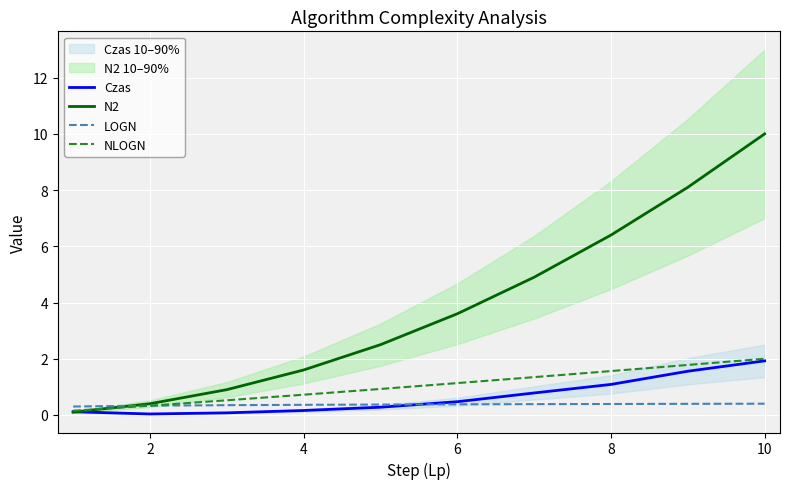

True or false: N2 and LOGN intersect in this chart.

True